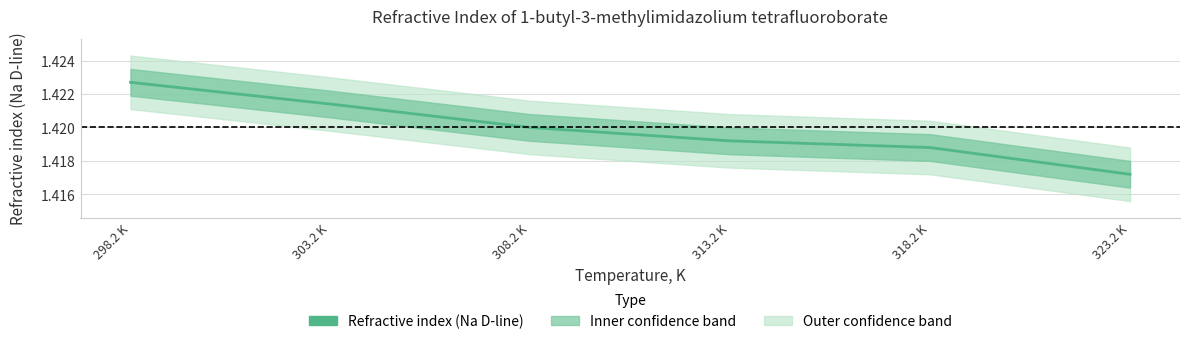

Count the number of categories in the chart.

6